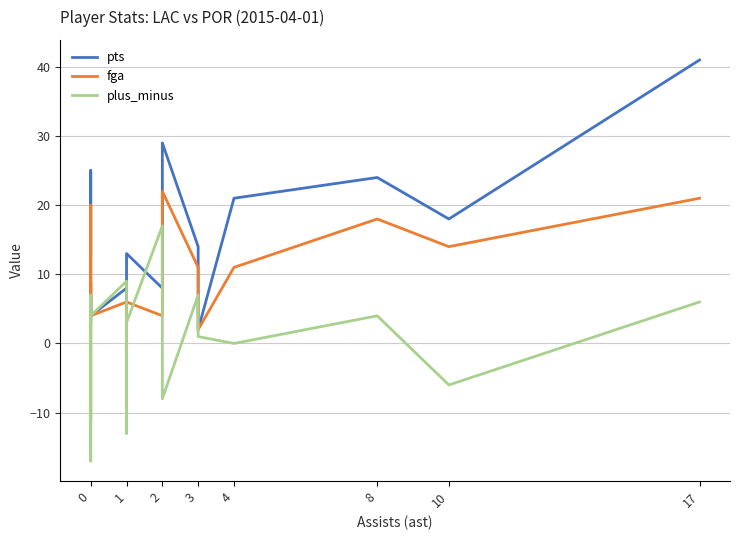

Between 0 and 17, which is larger?

17